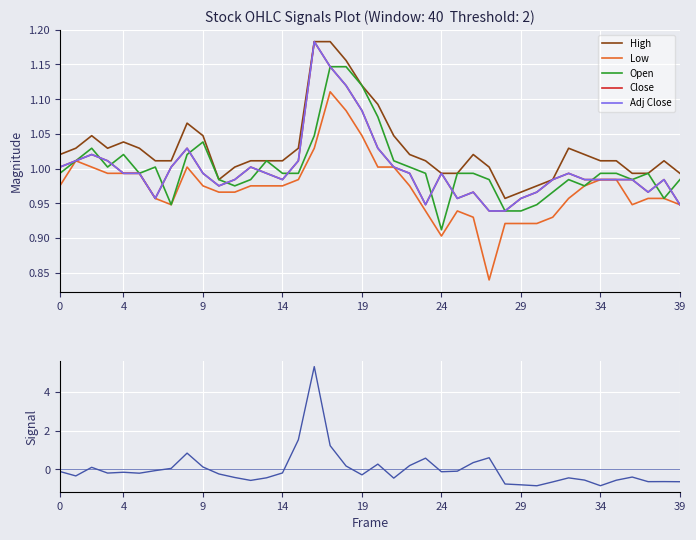

Which series has the largest range (max minus min)?

Volume